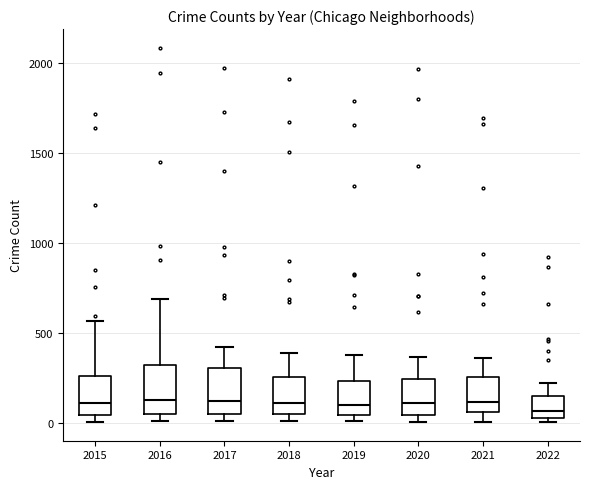

Reading left to right, transcribe this box plot: for each box, give where its median line is, the range the box spans, and where its two whiskers end, as read against the y-axis. The values are not printed on the chart, so give them approximately, as read against the axis.

2015: median 100, box 50 to 250, whiskers 0 to 550
2016: median 150, box 50 to 300, whiskers 0 to 700
2017: median 100, box 50 to 300, whiskers 0 to 400
2018: median 100, box 50 to 250, whiskers 0 to 400
2019: median 100, box 50 to 250, whiskers 0 to 400
2020: median 100, box 50 to 250, whiskers 0 to 350
2021: median 100, box 50 to 250, whiskers 0 to 350
2022: median 50 (just above the box's lower edge), box 50 to 150, whiskers 0 to 200